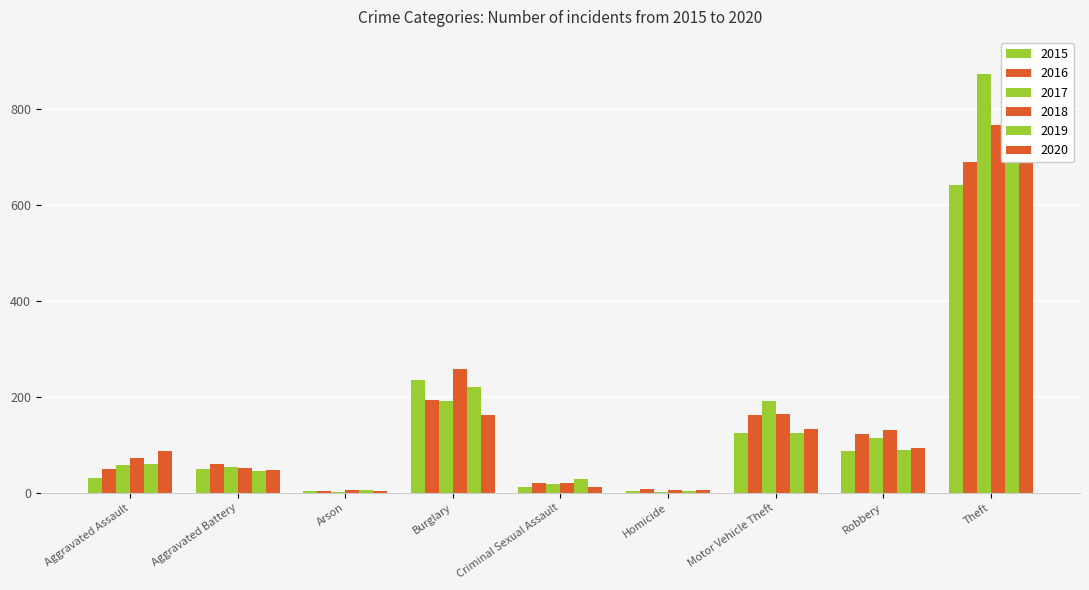

At which category is the sum across all series the highest?

Theft